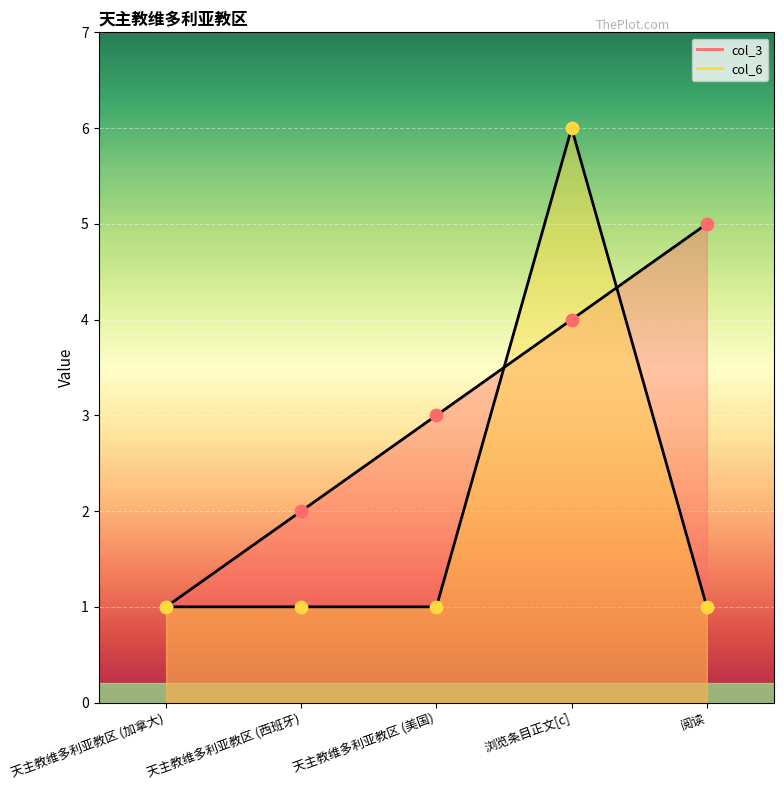

What are all the series names shown in the legend?

col_3, col_6